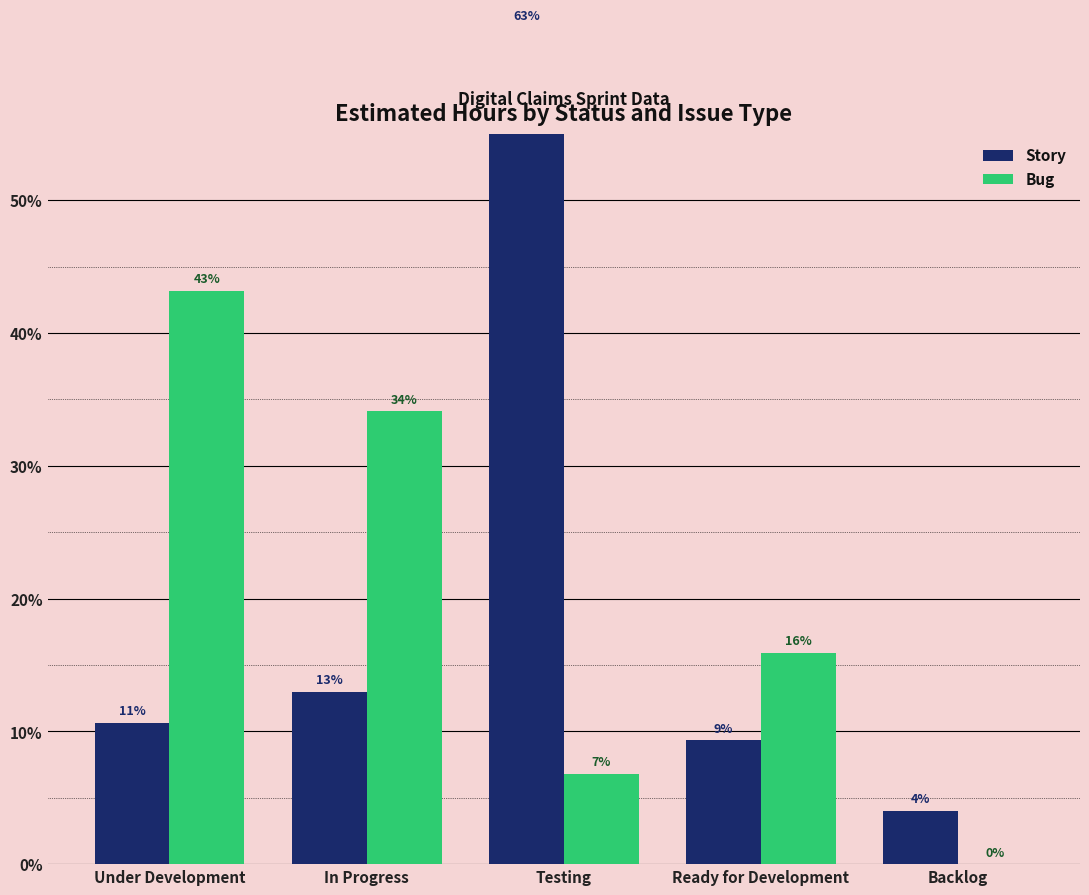

At which label is Story closest to 33?

In Progress